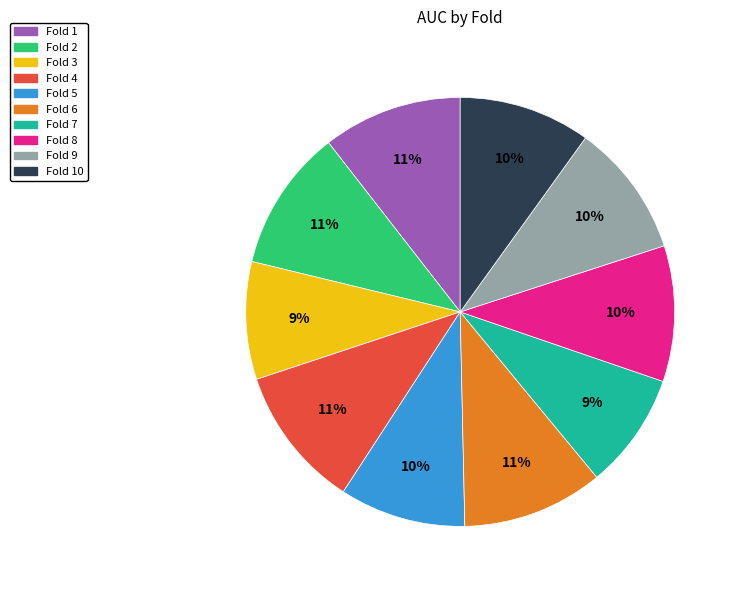

Does any single category account for the majority?

No